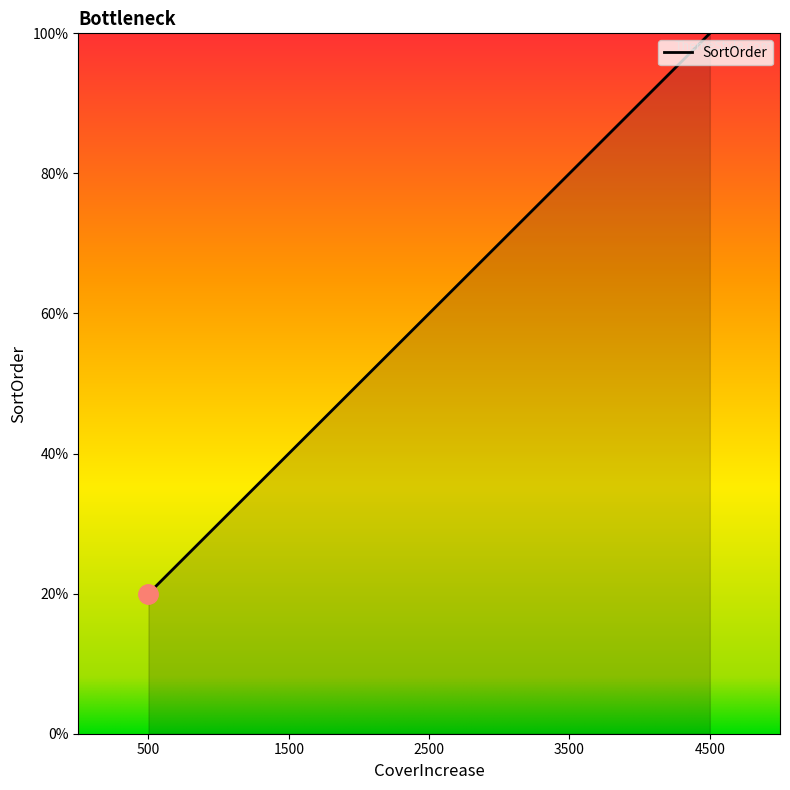

Where does the data first go above 3?

3500